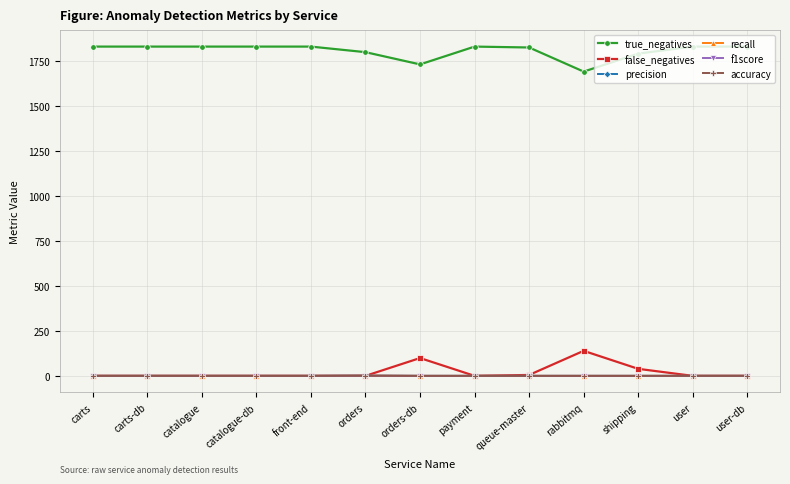

What is the maximum value shown in the chart?

1830